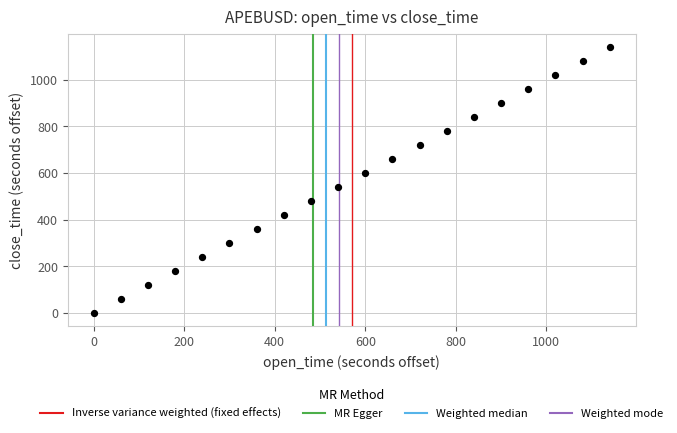

What is the range of X values (max minus min)?

1140